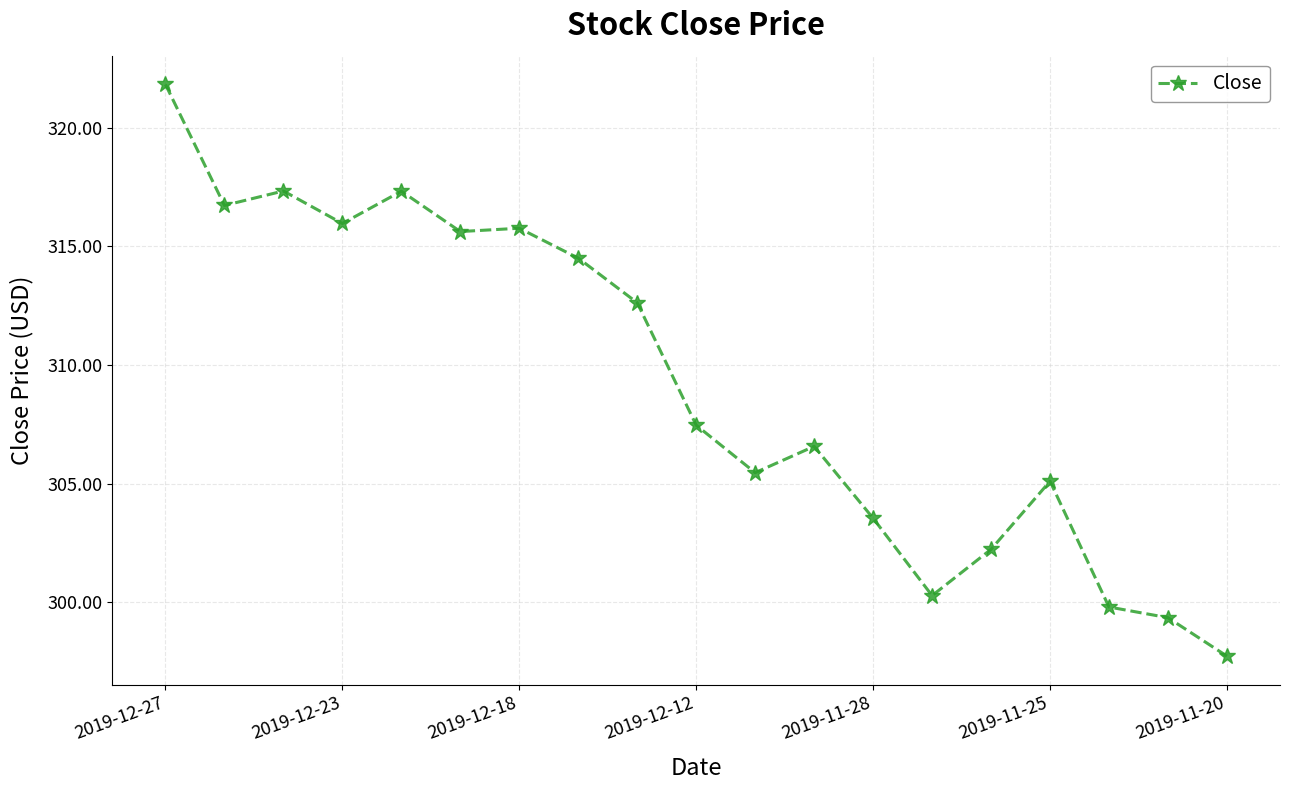

What is the minimum value shown in the chart?

297.7